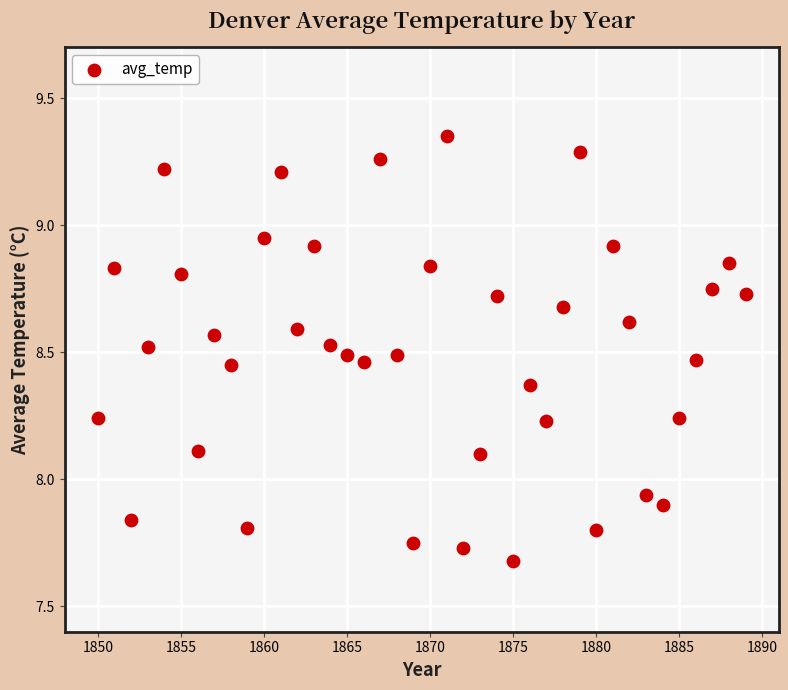

What is the range of X values (max minus min)?

39.0